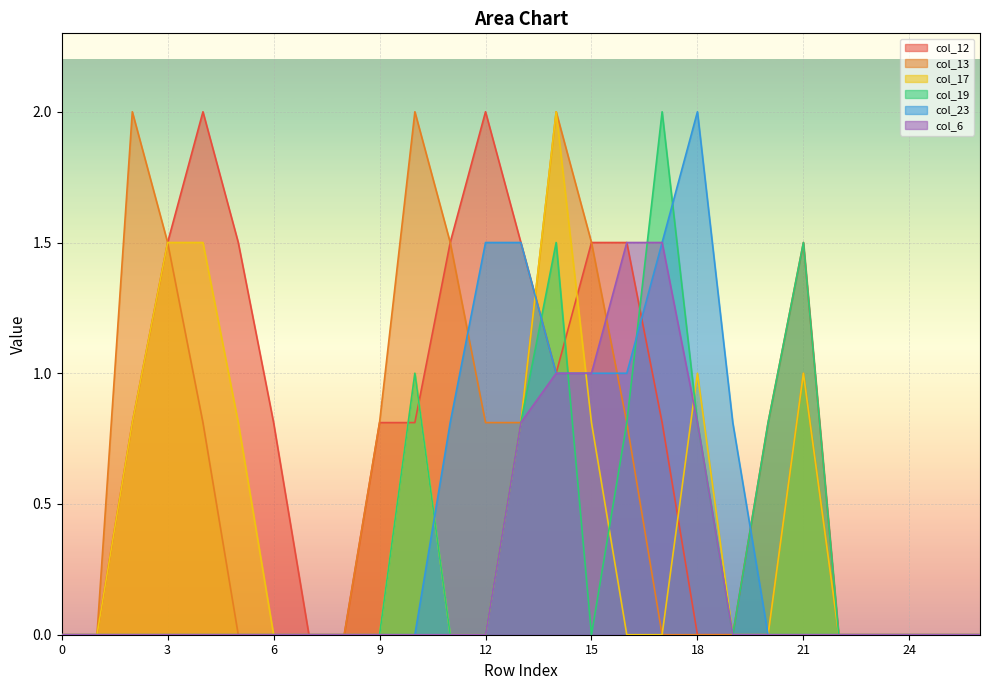

Rank the series at 23 from lowest to highest value.

col_12, col_13, col_17, col_19, col_23, col_6